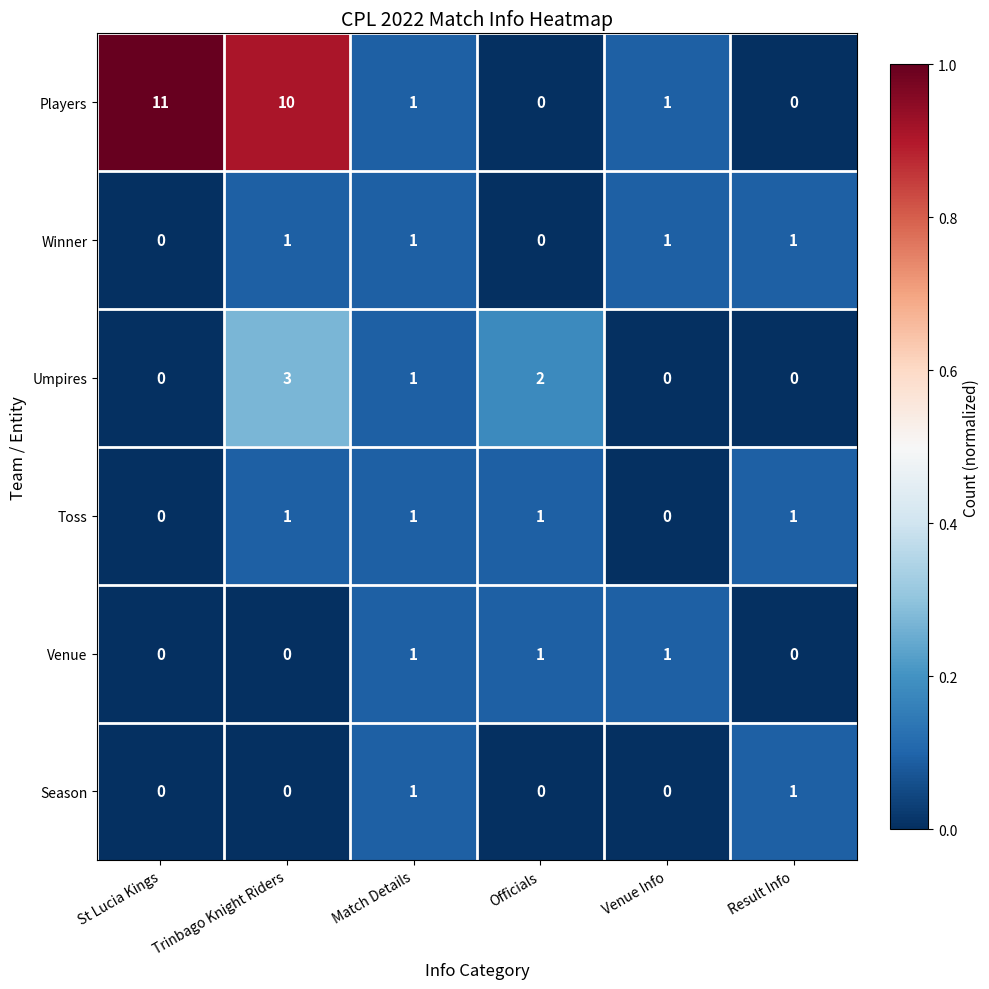

What is the sum of all Players values?

23